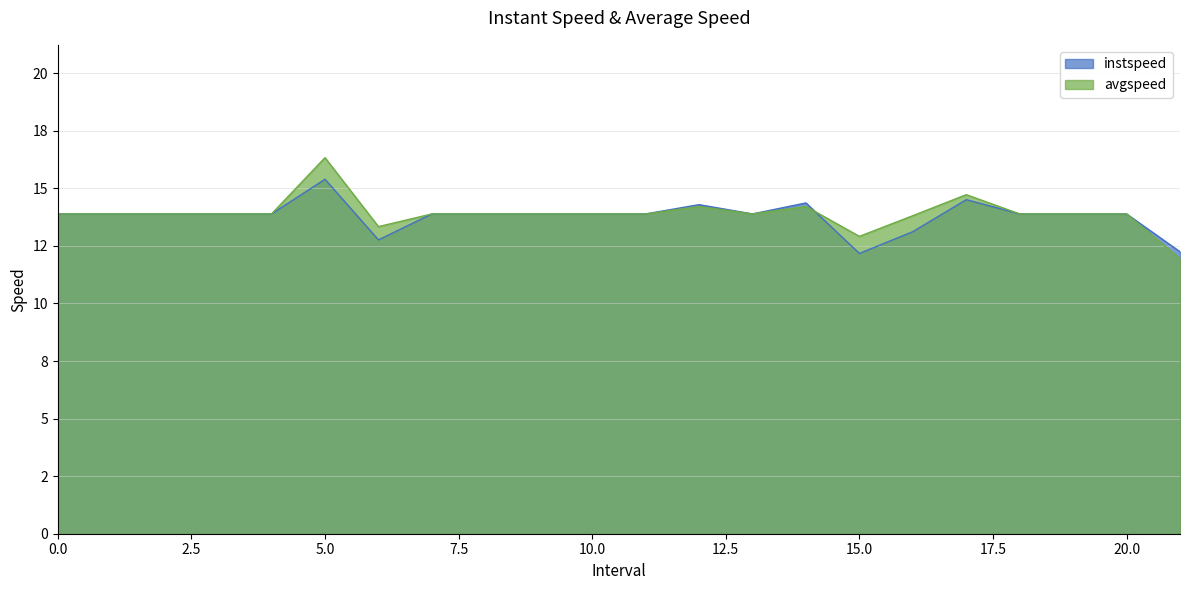

Between 12.0 and 19, which series saw the biggest shift?

instspeed